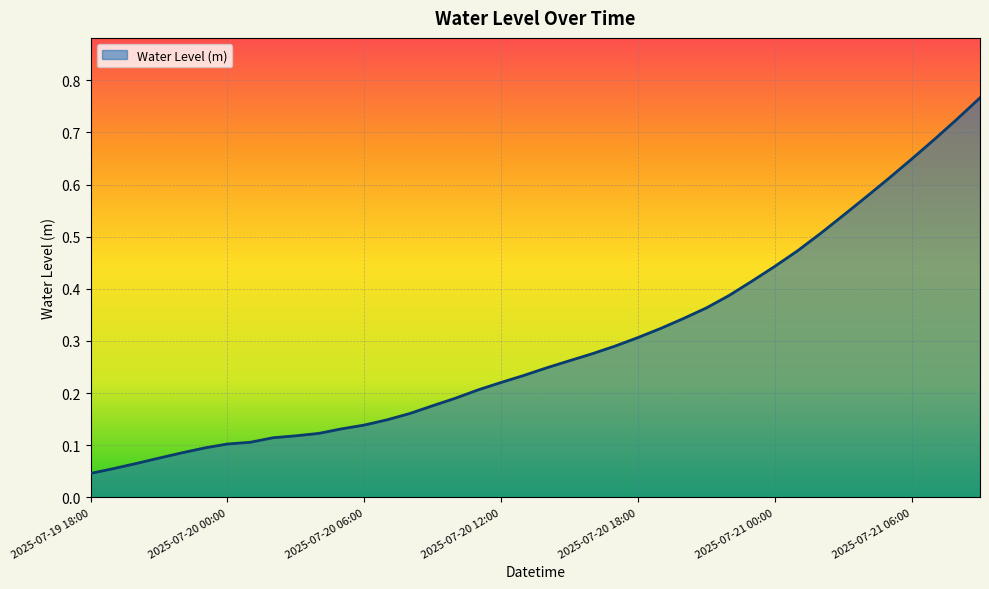

How many lines are shown in the chart?

1